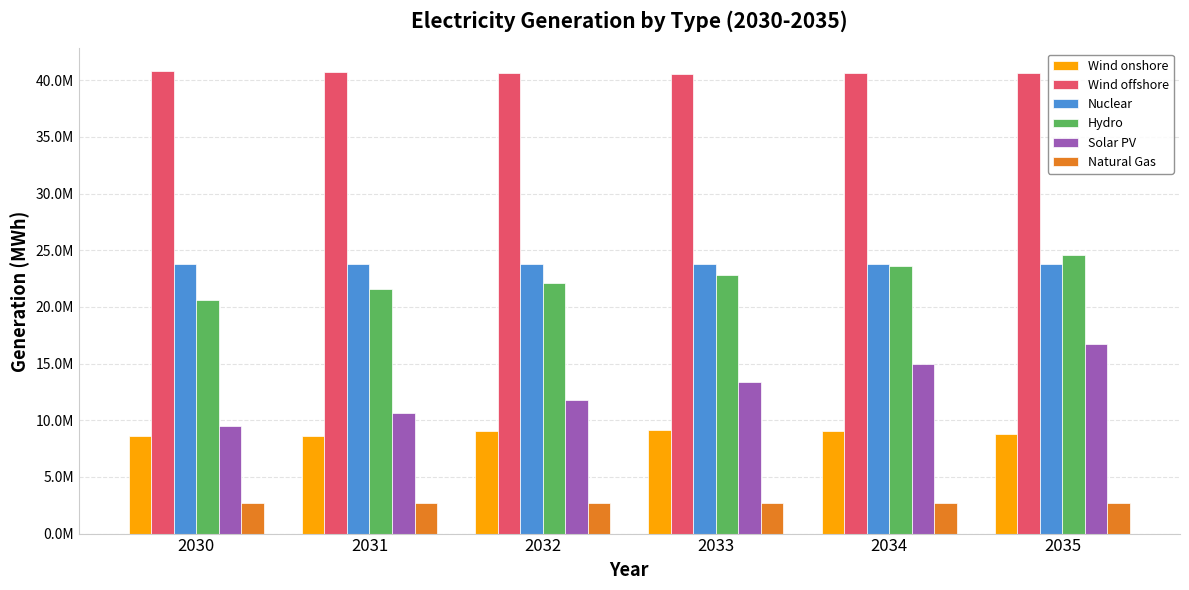

What are all the series names shown in the legend?

Wind onshore, Wind offshore, Nuclear, Hydro, Solar PV, Natural Gas